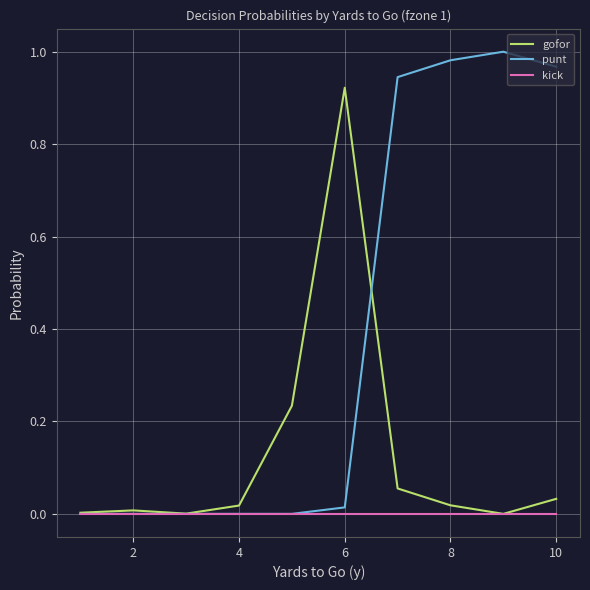

Which series has the largest range (max minus min)?

punt